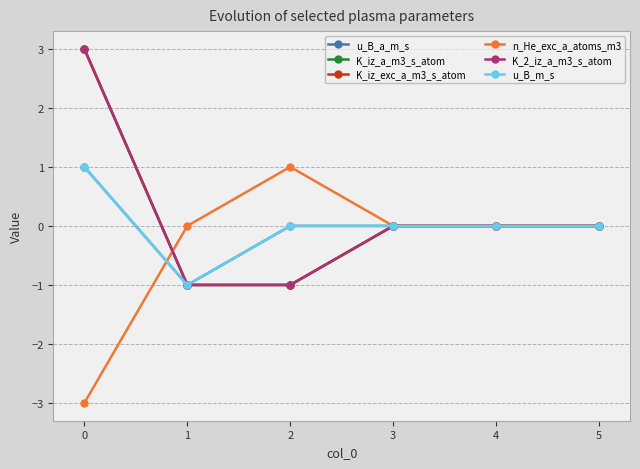

Reading right to left, transcribe all the data shown in this chart.

u_B_a_m_s: 0	0	0	0	-1	1
K_iz_a_m3_s_atom: 0	0	0	-1	-1	3
K_iz_exc_a_m3_s_atom: 0	0	0	-1	-1	3
n_He_exc_a_atoms_m3: 0	0	0	1	0	-3
K_2_iz_a_m3_s_atom: 0	0	0	-1	-1	3
u_B_m_s: 0	0	0	0	-1	1